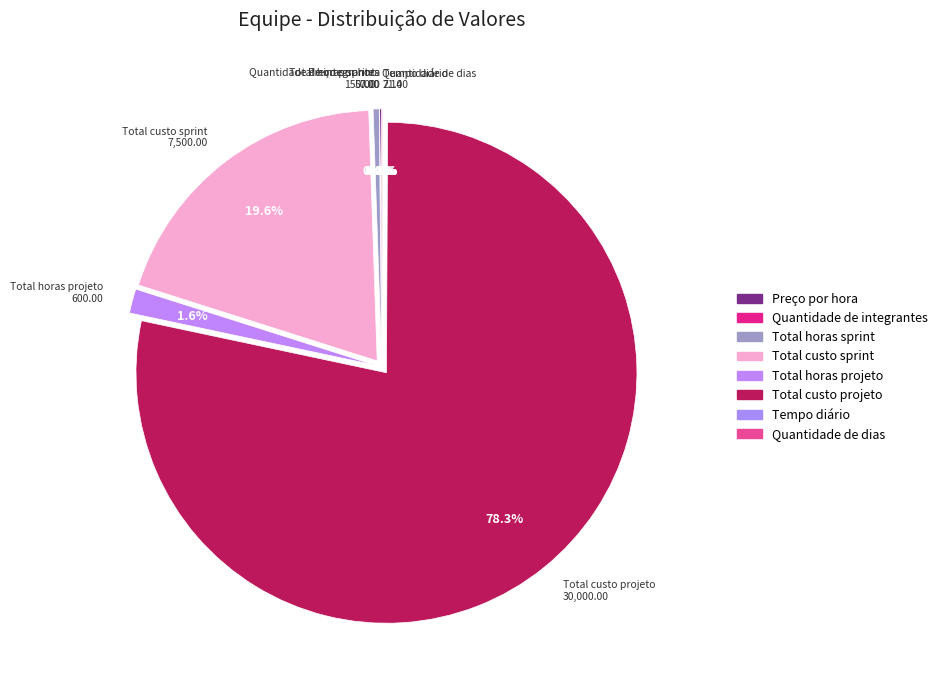

How much of the chart is everything except Quantidade de dias?

99.9%